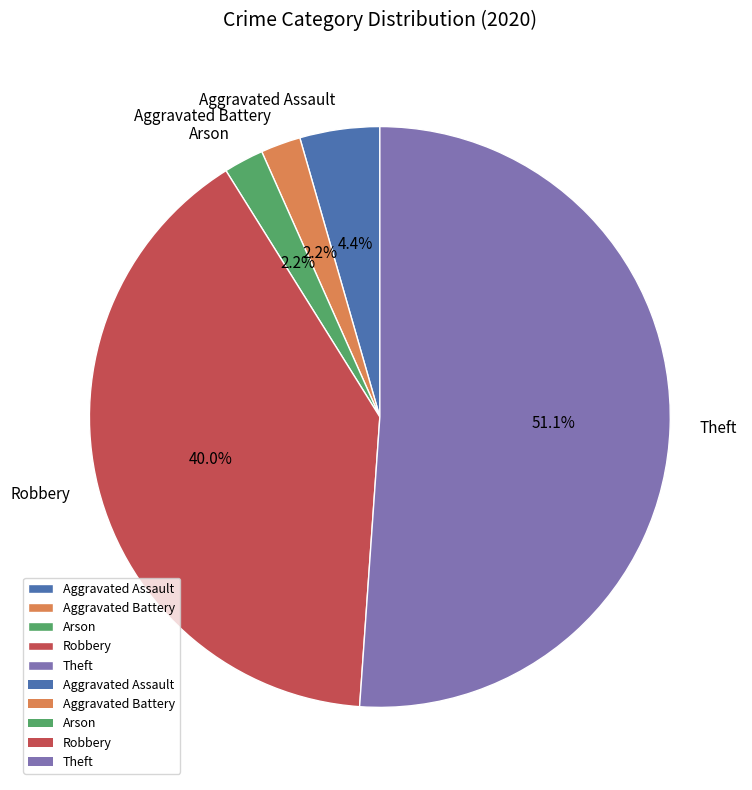

Count the number of slices in the pie.

5